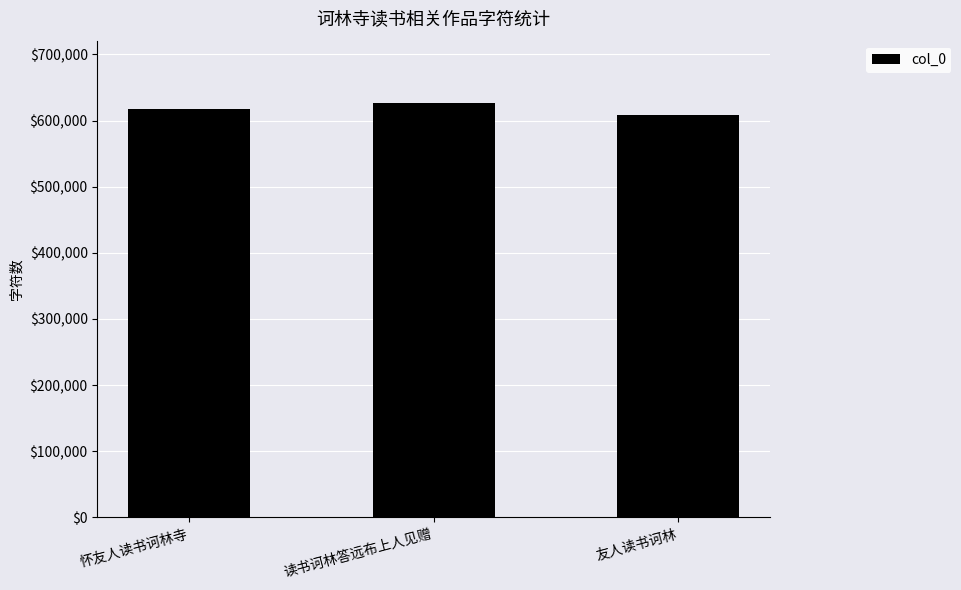

Reading left to right, what are all the values shown in this chart?

617479	626833	608426